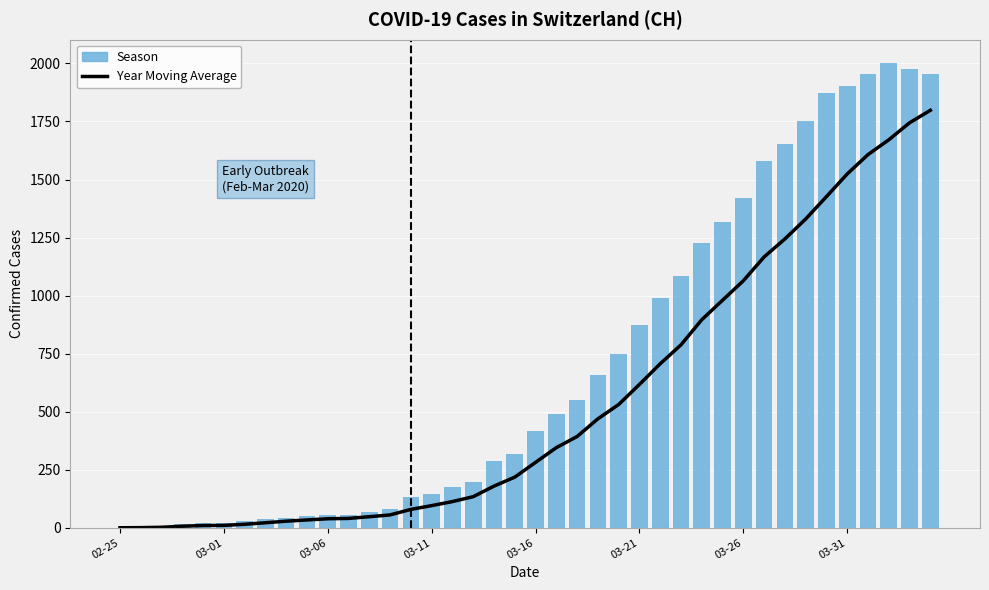

Reading right to left, what are all the values shown in this chart?

Year Moving Average: 1798.0	1744.3	1671.0	1607.3	1524.0	1426.3	1329.8	1244.0	1166.5	1063.8	980.0	896.0	787.8	706.3	617.3	530.8	469.1	393.0	345.0	281.5	218.0	179.3	133.8	112.7	95.3	79.0	55.3	47.5	40.2	38.8	33.6	28.3	21.5	15.0	10.2	9.6	6.5	2.0	0.5	0.0
Season: 1955.0	1975.0	2002.0	1956.0	1904.0	1873.0	1753.0	1651.0	1579.0	1421.0	1317.0	1226.0	1084.0	989.0	874.0	748.0	656.0	549.0	492.0	417.0	318.0	286.0	197.0	174.0	145.0	132.0	79.0	67.0	53.0	54.0	49.0	44.0	36.0	30.0	21.0	20.0	17.0	5.0	1.0	0.0